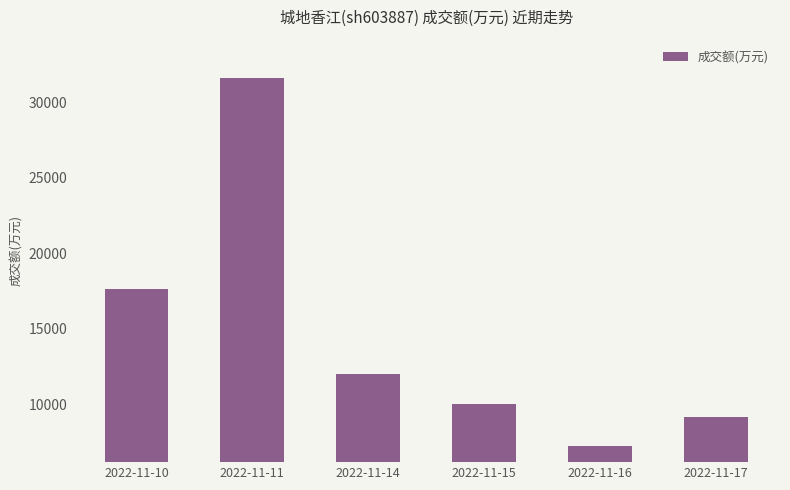

What is the difference between the values at 2022-11-17 and 2022-11-14?

2810